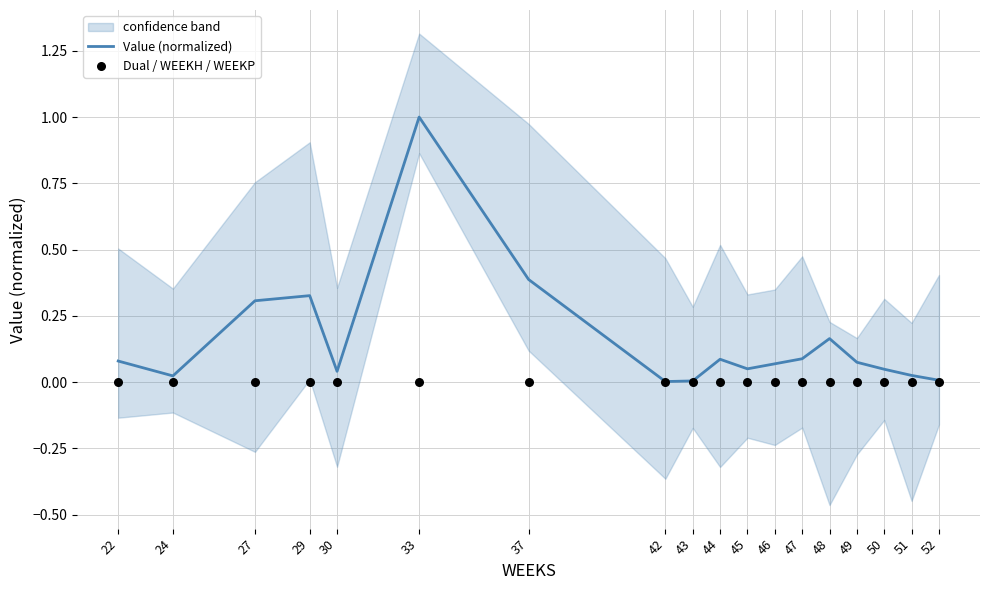

Which series has the largest Y range (max minus min)?

Value (normalized)